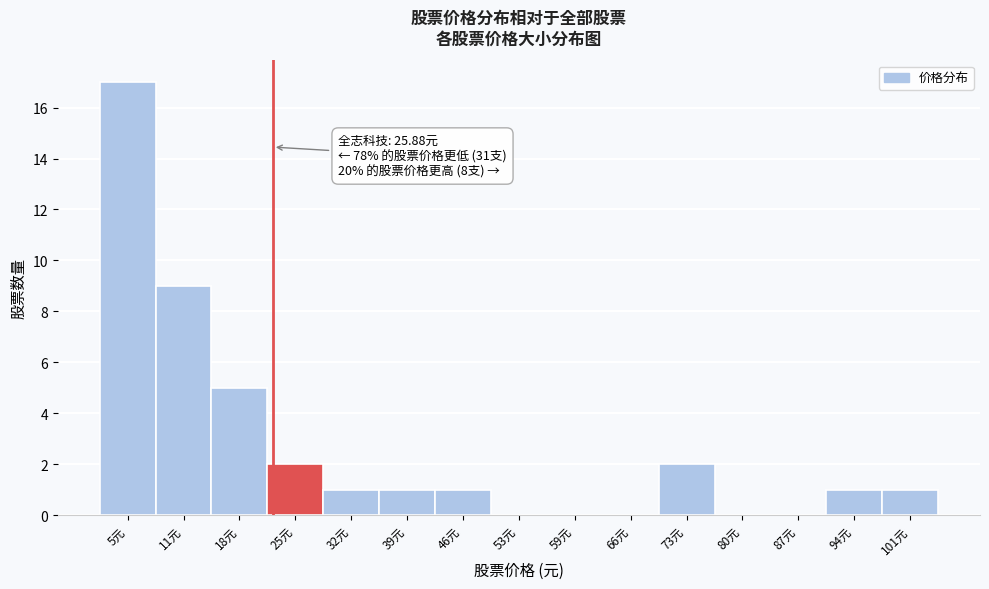

Reading left to right, transcribe all the data shown in this chart.

5元=17	11元=9	18元=5	25元=2	32元=1	39元=1	46元=1	53元=0	59元=0	66元=0	73元=2	80元=0	87元=0	94元=1	101元=1